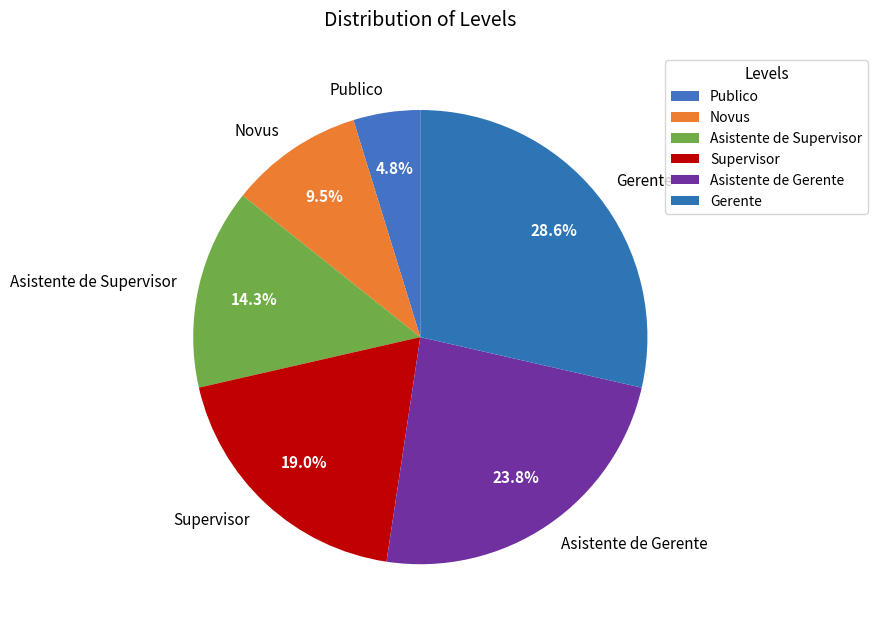

The Asistente de Supervisor slice represents 14% of the pie. True or false?

True